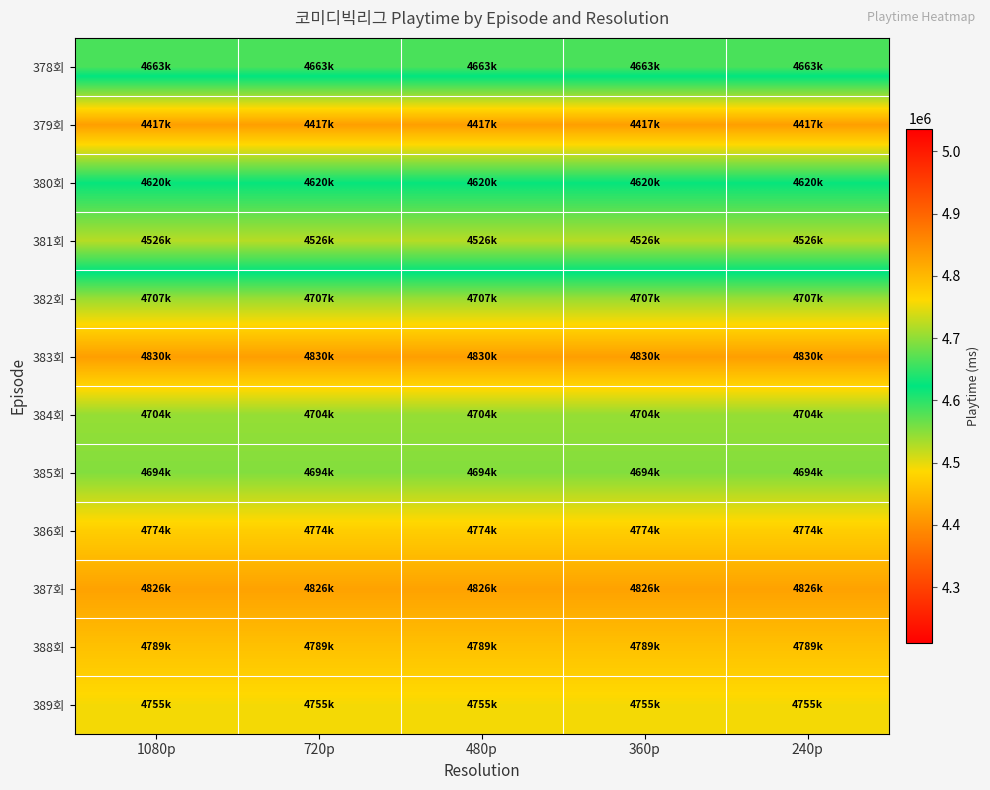

Reading right to left, what are all the values shown in this chart?

378회: 240p=4663000	360p=4663000	480p=4663000	720p=4663000	1080p=4663000
379회: 240p=4417000	360p=4417000	480p=4417000	720p=4417000	1080p=4417000
380회: 240p=4620000	360p=4620000	480p=4620000	720p=4620000	1080p=4620000
381회: 240p=4526000	360p=4526000	480p=4526000	720p=4526000	1080p=4526000
382회: 240p=4707000	360p=4707000	480p=4707000	720p=4707000	1080p=4707000
383회: 240p=4830000	360p=4830000	480p=4830000	720p=4830000	1080p=4830000
384회: 240p=4704000	360p=4704000	480p=4704000	720p=4704000	1080p=4704000
385회: 240p=4694000	360p=4694000	480p=4694000	720p=4694000	1080p=4694000
386회: 240p=4774000	360p=4774000	480p=4774000	720p=4774000	1080p=4774000
387회: 240p=4826000	360p=4826000	480p=4826000	720p=4826000	1080p=4826000
388회: 240p=4789000	360p=4789000	480p=4789000	720p=4789000	1080p=4789000
389회: 240p=4755000	360p=4755000	480p=4755000	720p=4755000	1080p=4755000